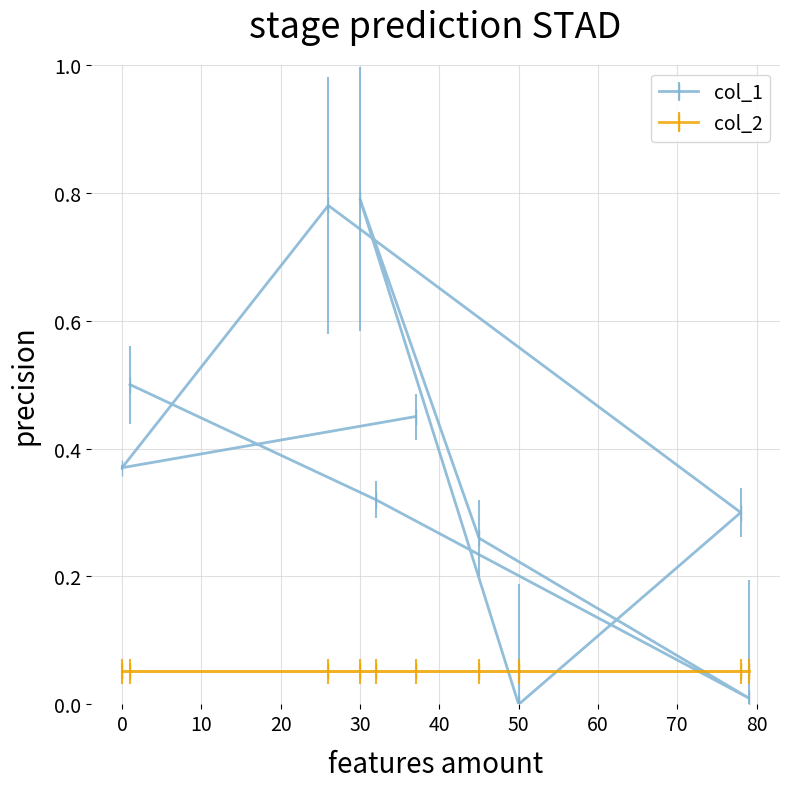

What position from the left is 1?

1